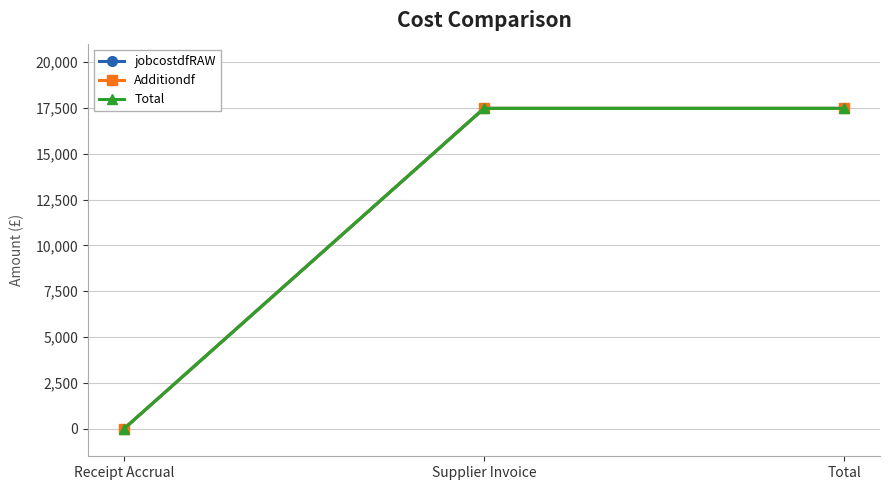

At how many categories does at least one series exceed 5632?

2